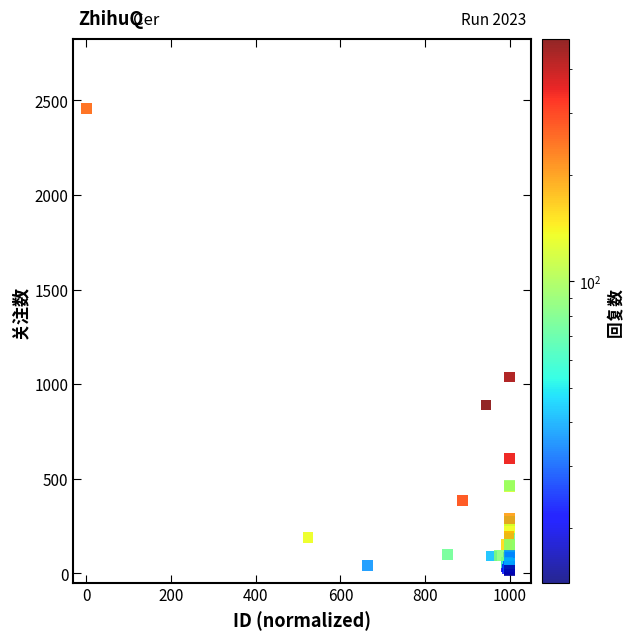

What Y value in the scatter plot is closest to 1236?

1038